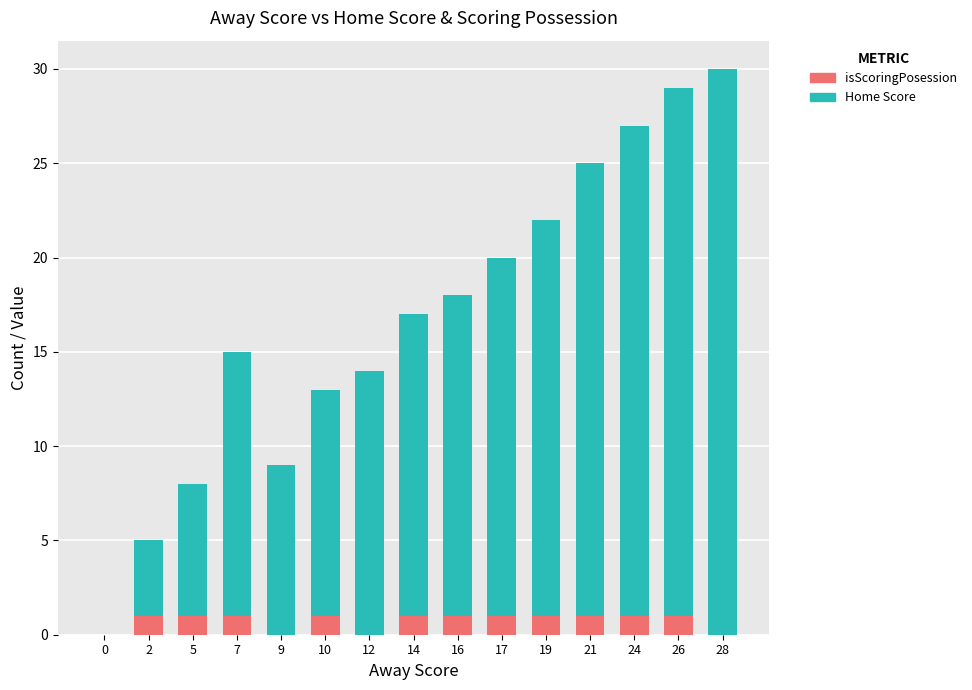

Are the bars grouped side by side (vs. stacked)?

No